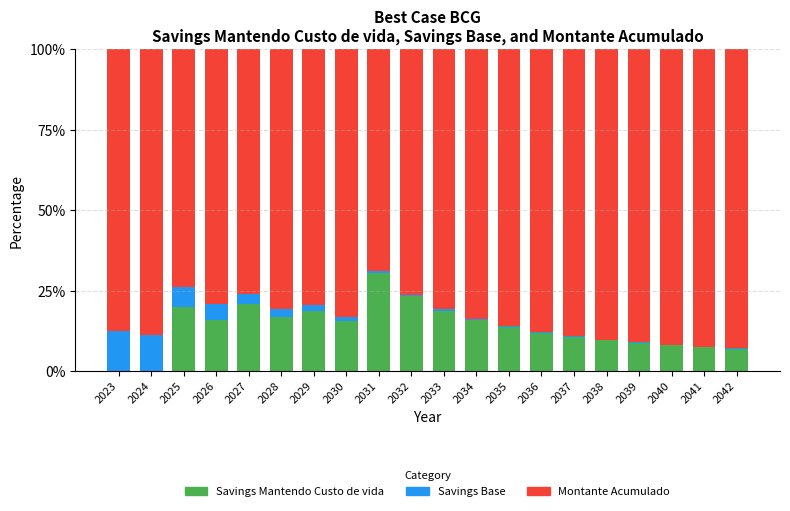

At which label does Savings Mantendo Custo de vida reach its peak?

2031